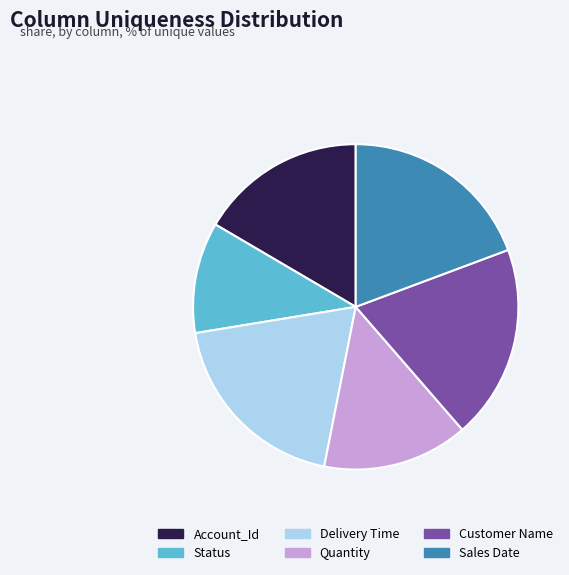

Does Customer Name represent more than half of the total?

No